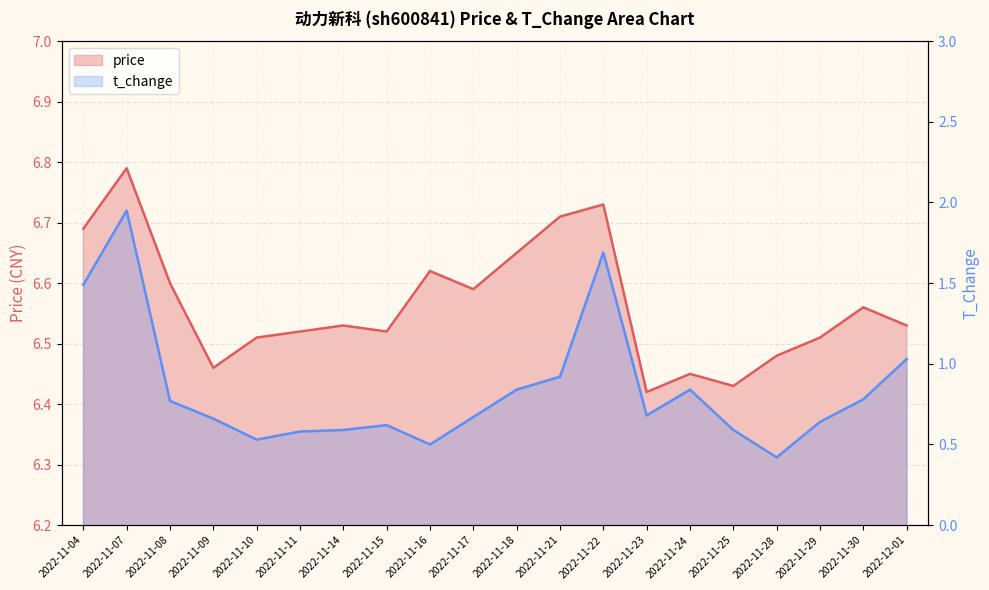

Which series has the largest total across all categories?

price